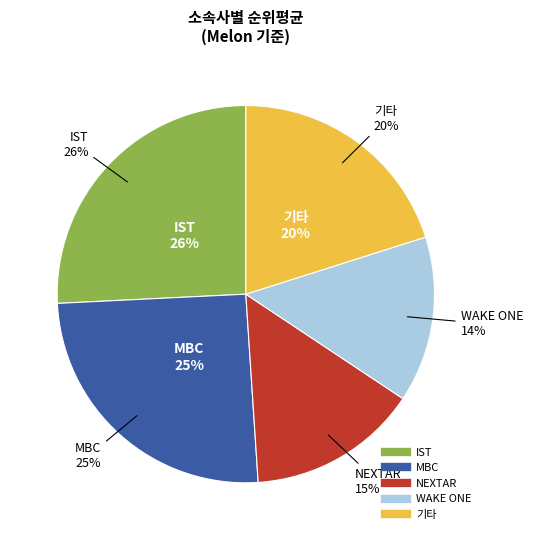

To the nearest percent, what is the combined percentage of MBC and IST?

51%